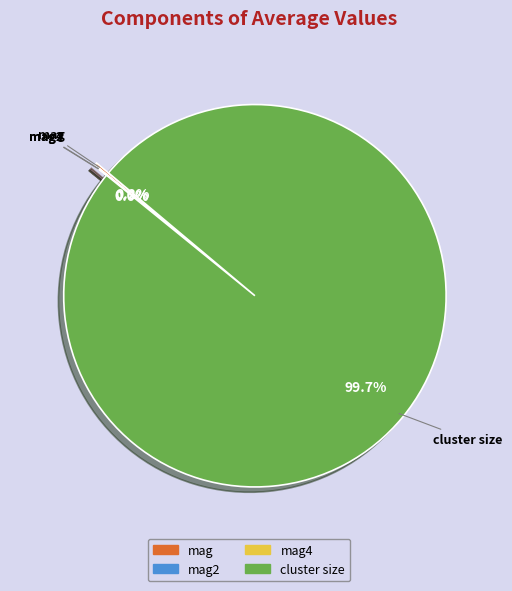

Is it true that mag4 is 8% of the pie?

False